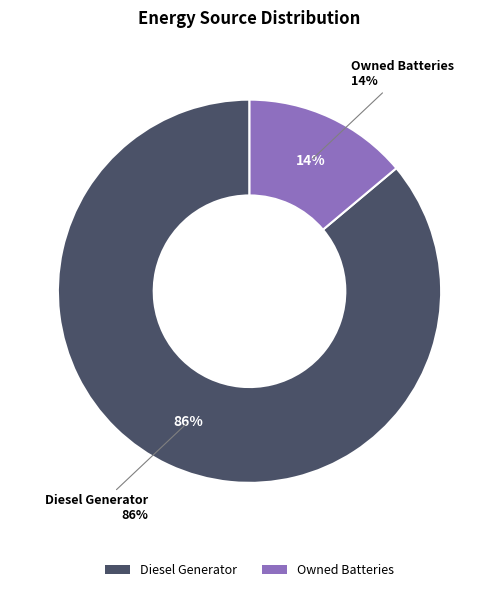

What percentage is the Diesel Generator slice, to the nearest percent?

86%